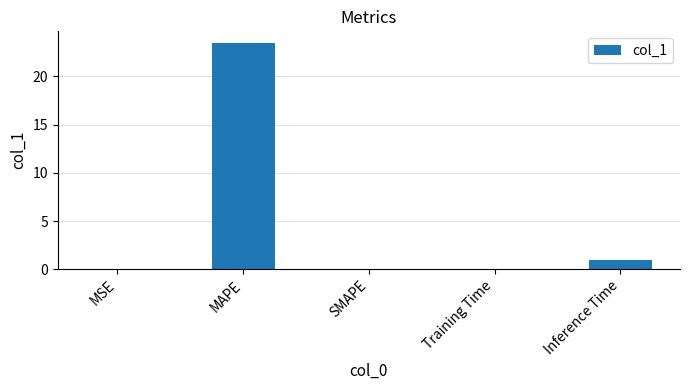

True or false: the data shows 10.1 at MAPE.

False